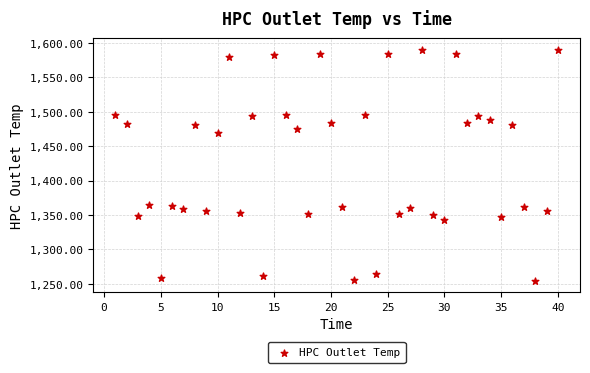

What is the range of X values (max minus min)?

39.0